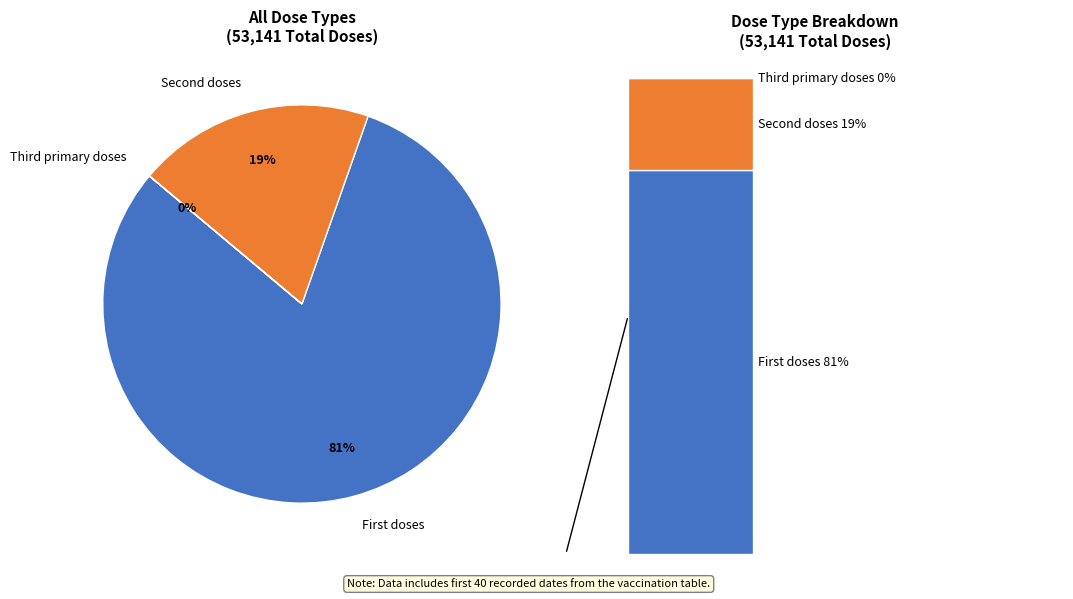

Does 10 represent more than half of the total?

No